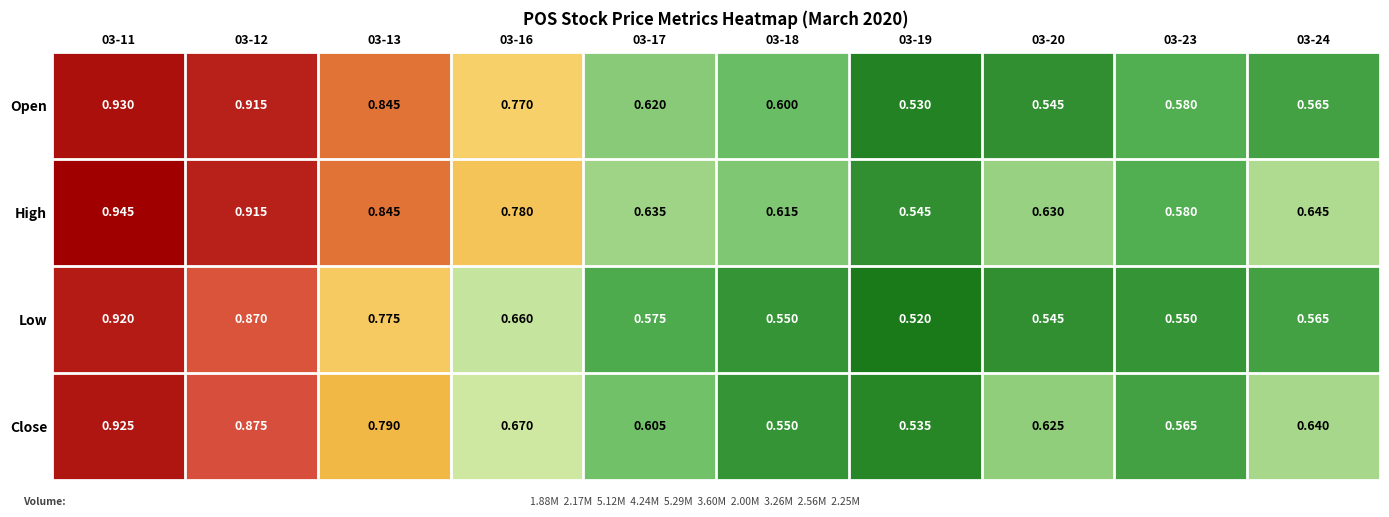

Which series changed the most between 03-11 and 03-23?

Low